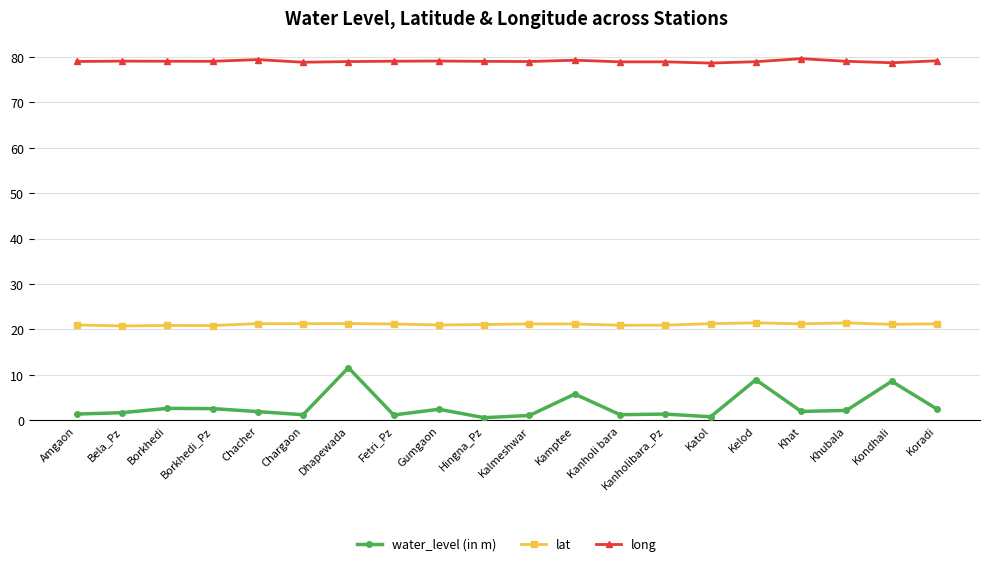

Read the long value at Borkhedi.

79.0